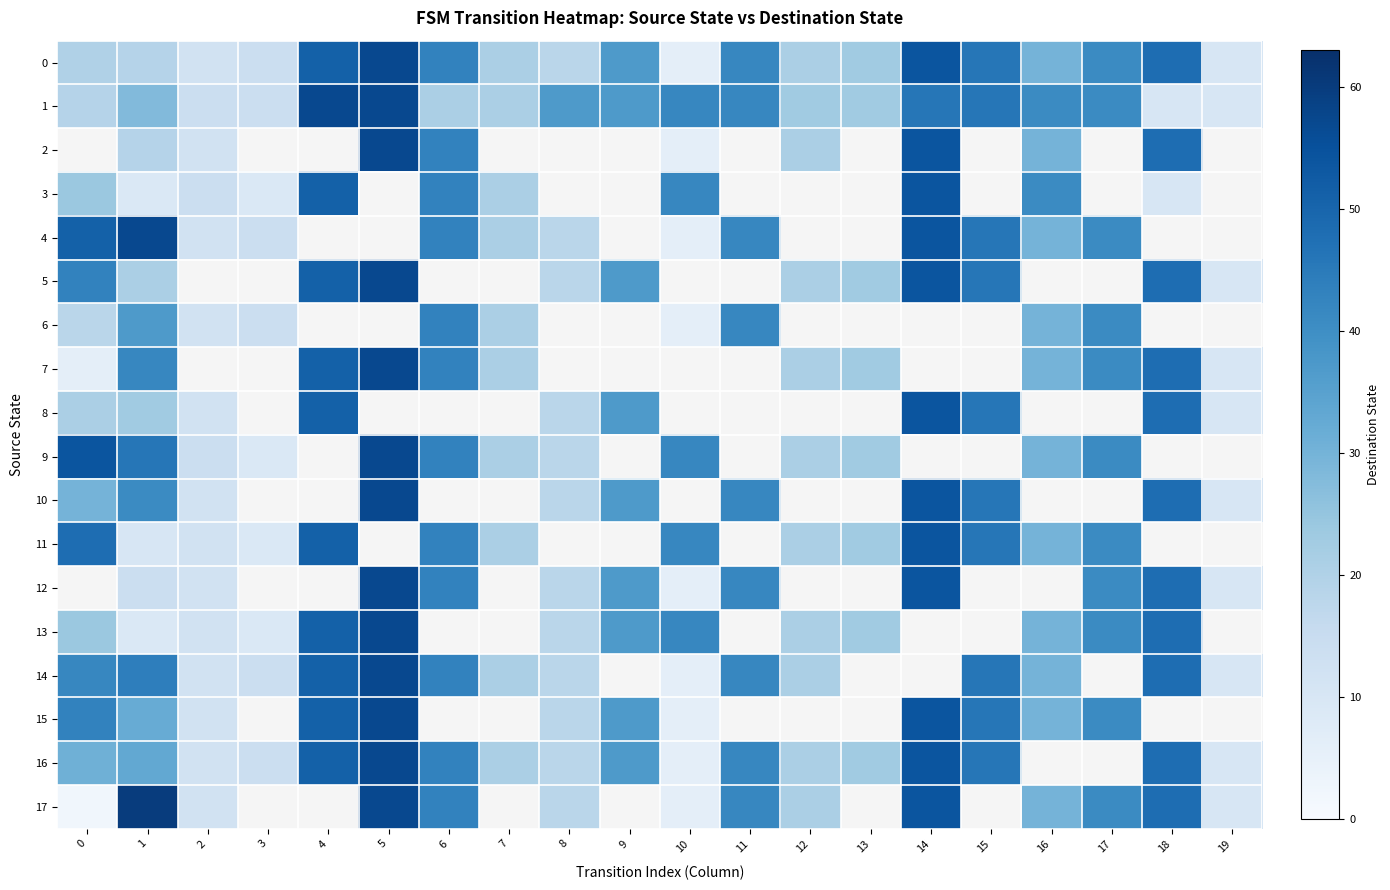

At which label does 10 reach its peak?

5